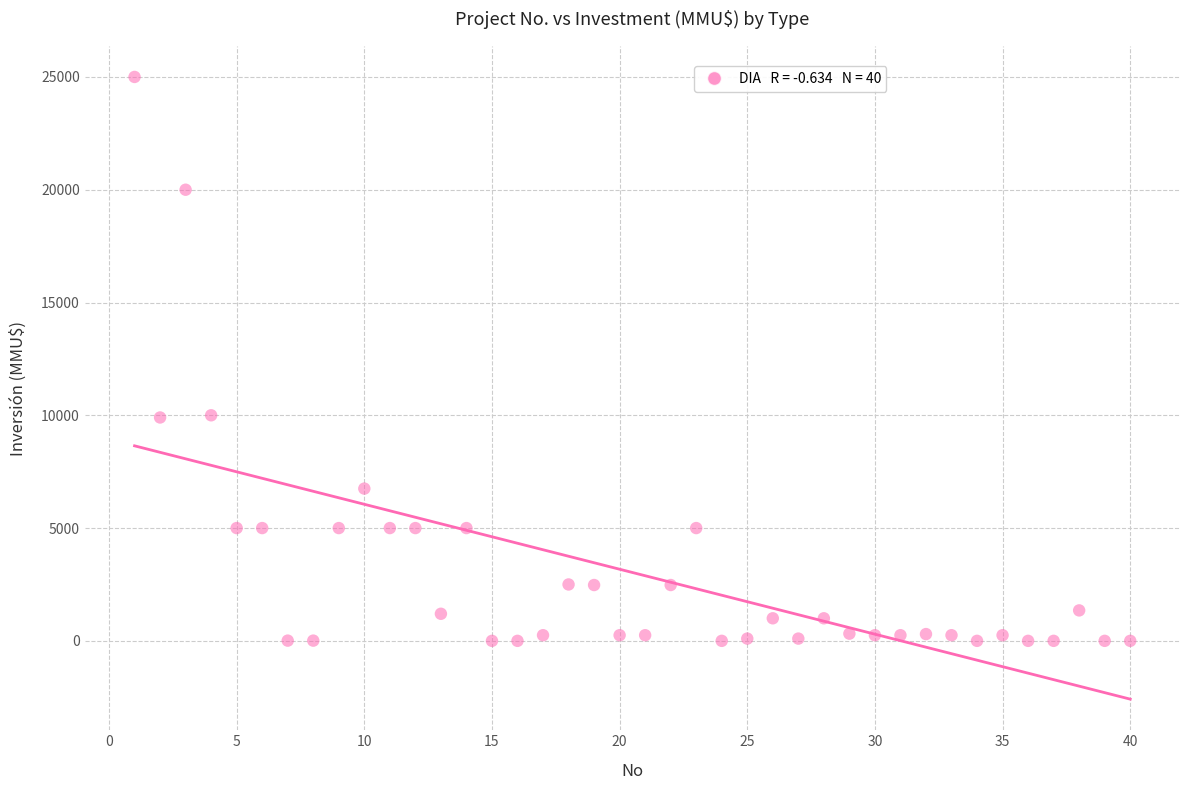

What is the range of X values (max minus min)?

39